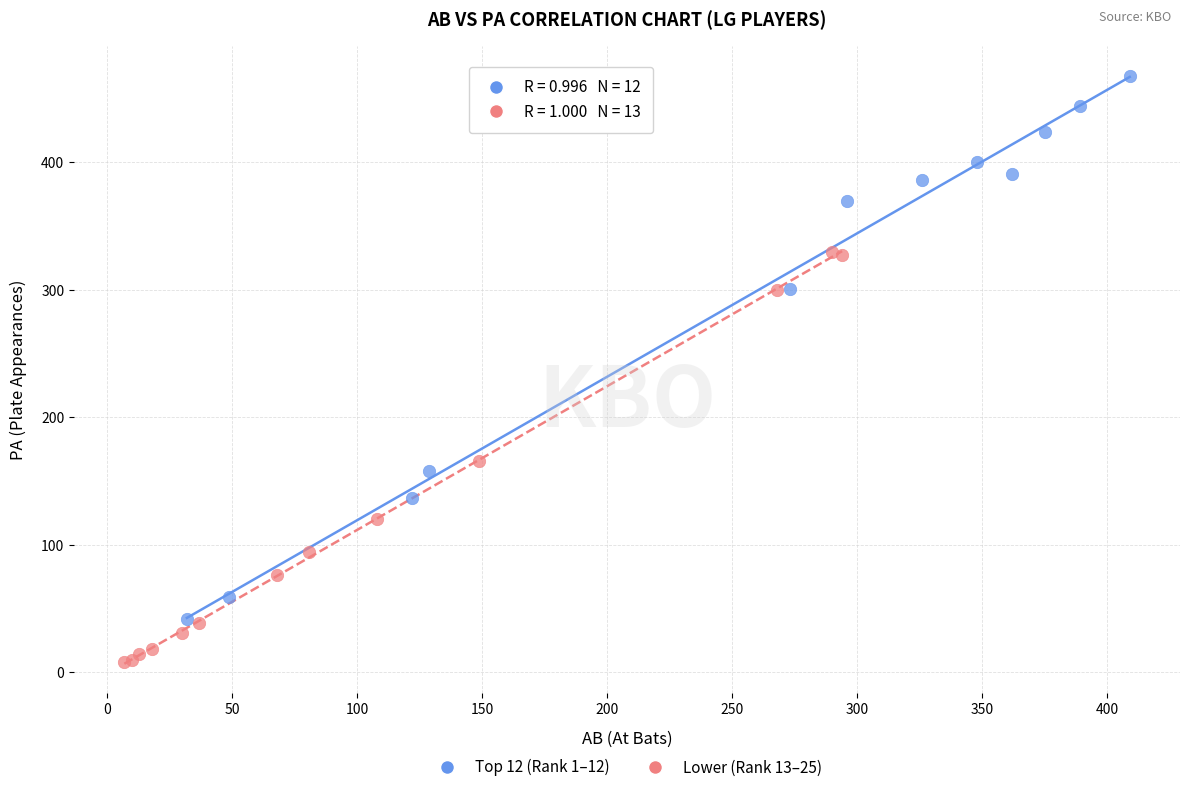

Which series contains the lowest Y value?

Lower (Rank 13–25)